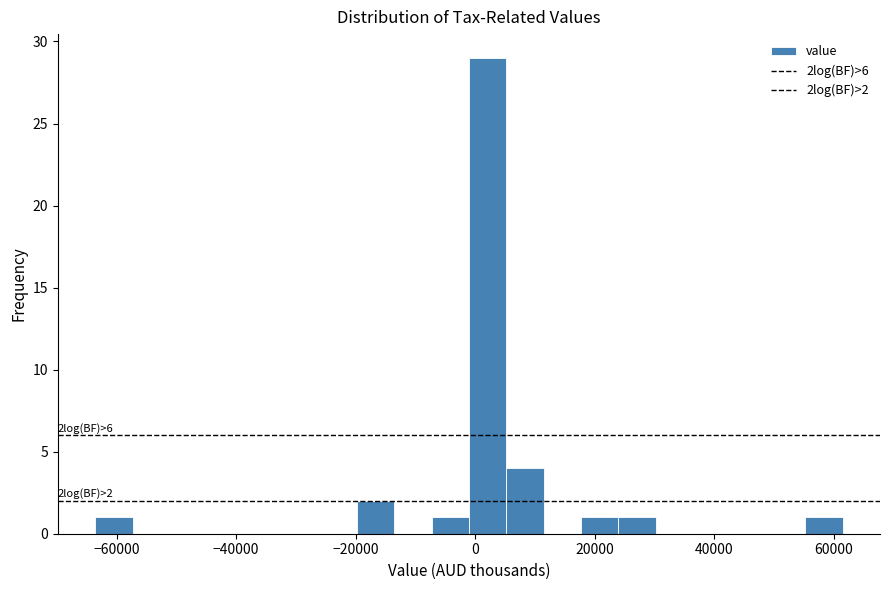

Read against the x-axis, roughly where is the centre of the tallest bar?

2000